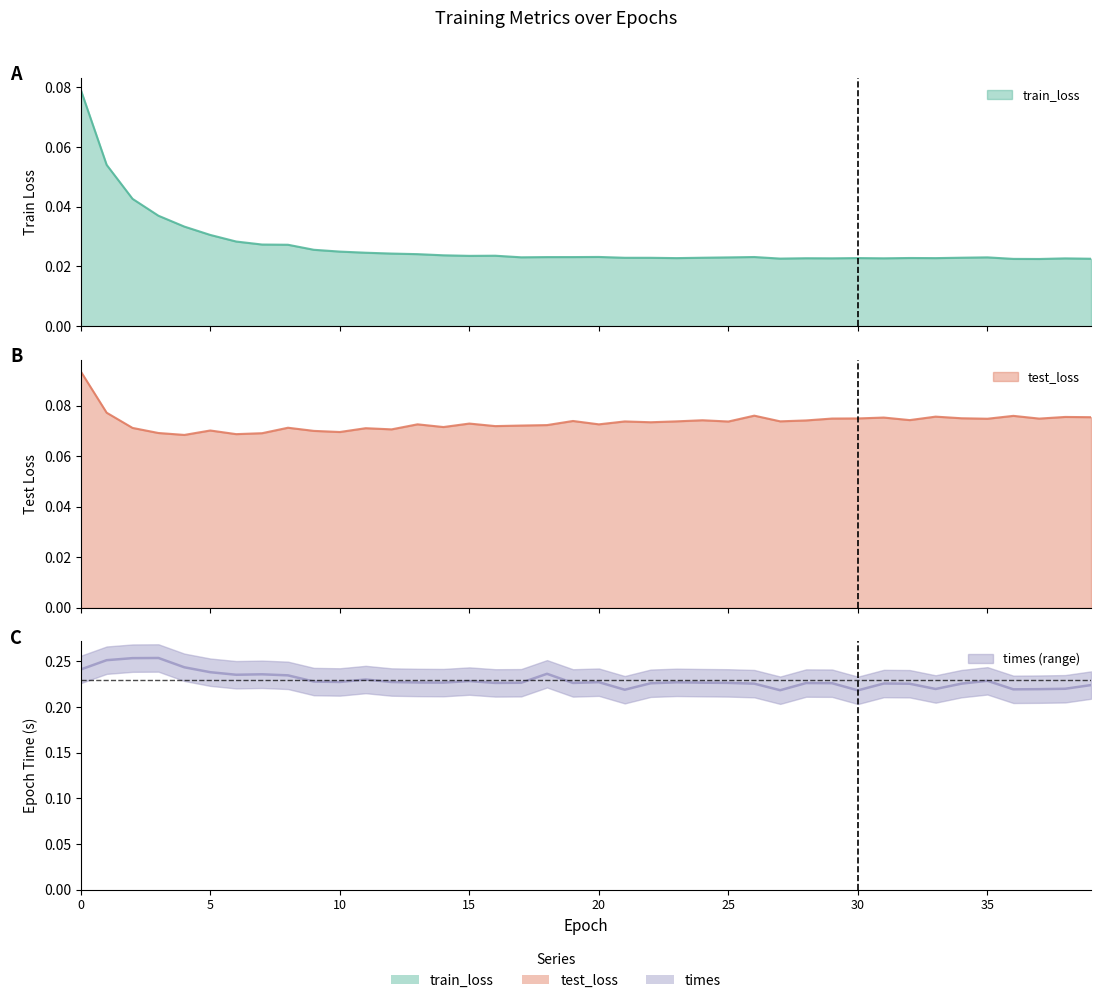

Reading left to right, transcribe all the data shown in this chart.

train_loss: 0=0.1	1=0.1	2=0.0	3=0.0	4=0.0	5=0.0	6=0.0	7=0.0	8=0.0	9=0.0	10=0.0	11=0.0	12=0.0	13=0.0	14=0.0	15=0.0	16=0.0	17=0.0	18=0.0	19=0.0	20=0.0	21=0.0	22=0.0	23=0.0	24=0.0	25=0.0	26=0.0	27=0.0	28=0.0	29=0.0	30=0.0	31=0.0	32=0.0	33=0.0	34=0.0	35=0.0	36=0.0	37=0.0	38=0.0	39=0.0
test_loss: 0=0.1	1=0.1	2=0.1	3=0.1	4=0.1	5=0.1	6=0.1	7=0.1	8=0.1	9=0.1	10=0.1	11=0.1	12=0.1	13=0.1	14=0.1	15=0.1	16=0.1	17=0.1	18=0.1	19=0.1	20=0.1	21=0.1	22=0.1	23=0.1	24=0.1	25=0.1	26=0.1	27=0.1	28=0.1	29=0.1	30=0.1	31=0.1	32=0.1	33=0.1	34=0.1	35=0.1	36=0.1	37=0.1	38=0.1	39=0.1
times: 0=0.2	1=0.3	2=0.3	3=0.3	4=0.2	5=0.2	6=0.2	7=0.2	8=0.2	9=0.2	10=0.2	11=0.2	12=0.2	13=0.2	14=0.2	15=0.2	16=0.2	17=0.2	18=0.2	19=0.2	20=0.2	21=0.2	22=0.2	23=0.2	24=0.2	25=0.2	26=0.2	27=0.2	28=0.2	29=0.2	30=0.2	31=0.2	32=0.2	33=0.2	34=0.2	35=0.2	36=0.2	37=0.2	38=0.2	39=0.2